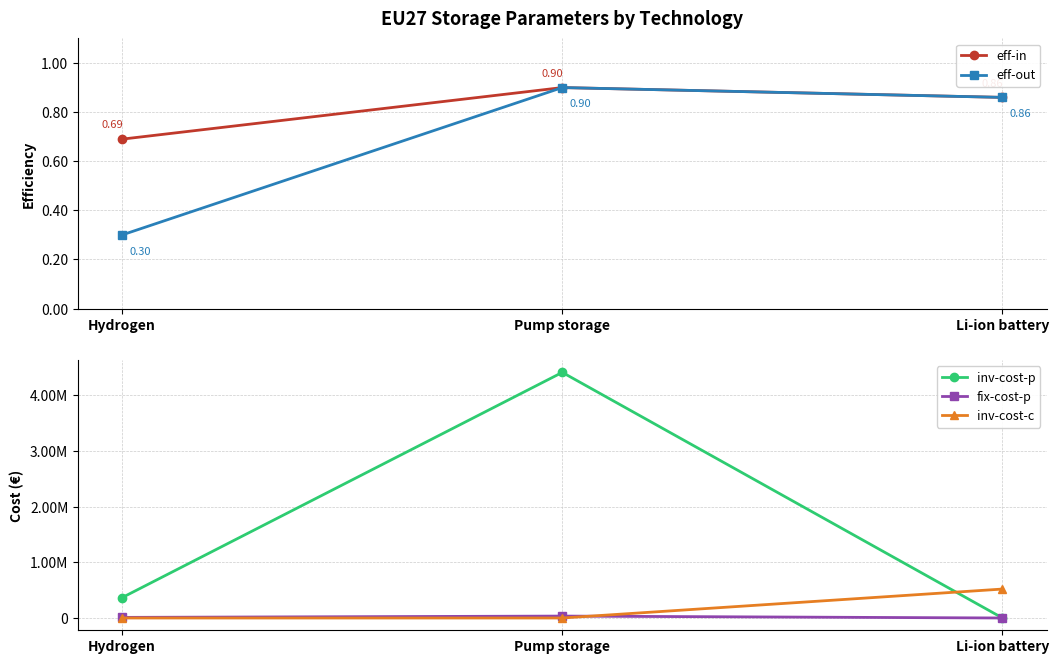

Reading left to right, extract all data points from this chart.

eff-in: 0.7	0.9	0.9
eff-out: 0.3	0.9	0.9
inv-cost-p: 366000.0	4412341.0	0.0
fix-cost-p: 11000.0	34383.0	0.0
inv-cost-c: 0.0	0.0	520000.0